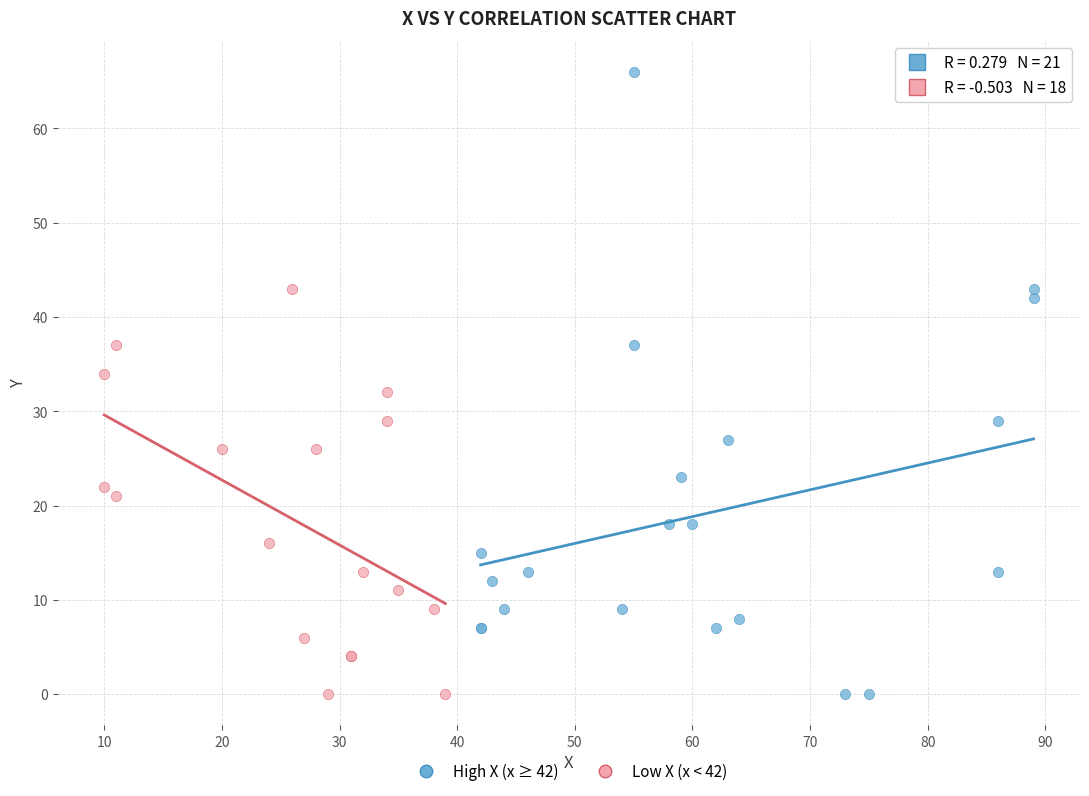

Which series has the largest Y range (max minus min)?

High X (x ≥ 42)